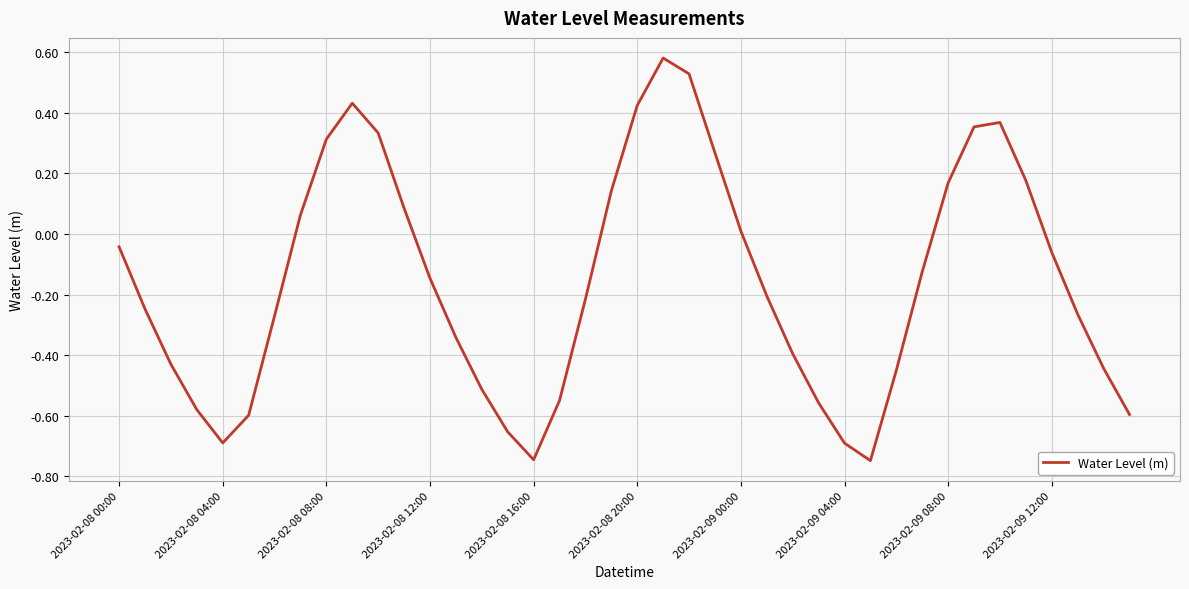

What is the difference between the maximum and minimum values?

1.3